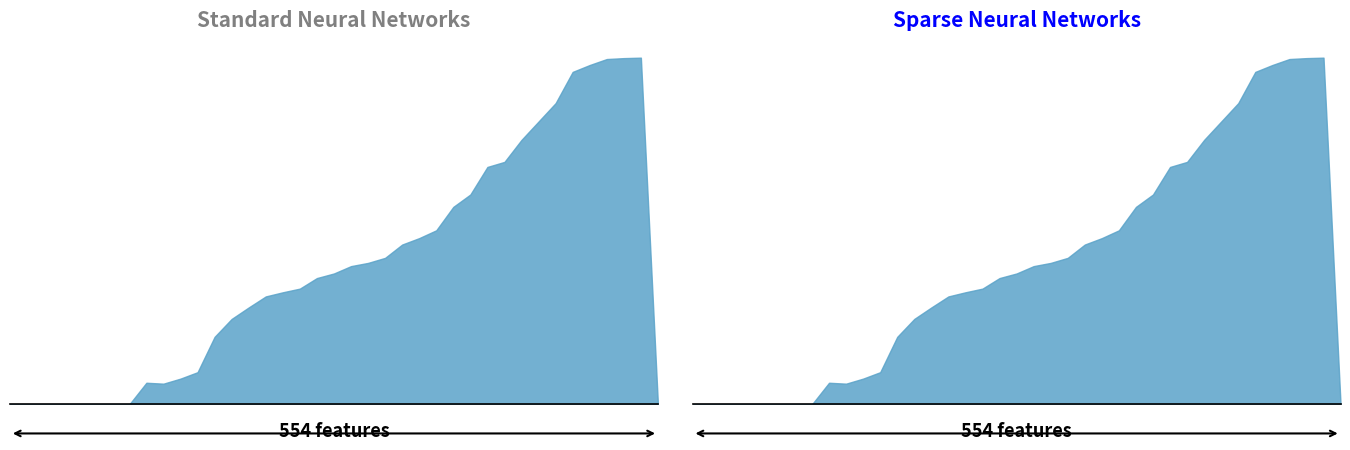

Count the number of data series in this chart.

2